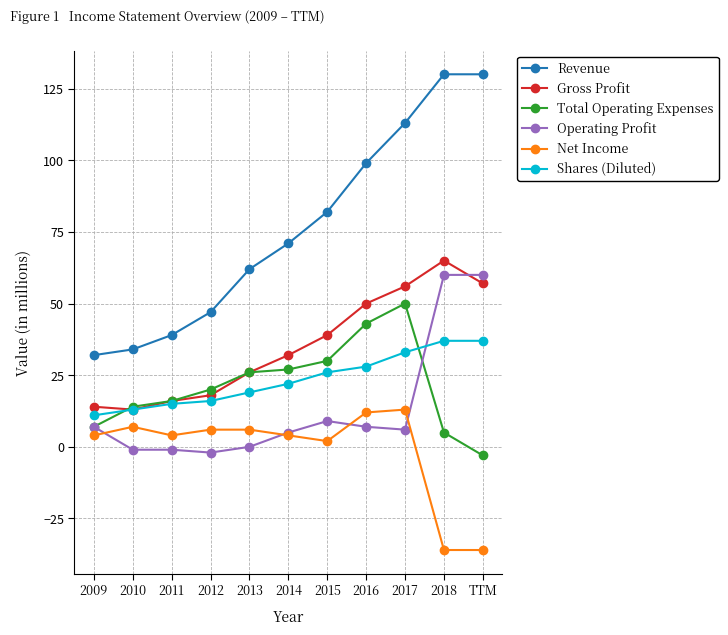

Reading left to right, list all the values displayed in this chart.

Revenue: 2009=32	2010=34	2011=39	2012=47	2013=62	2014=71	2015=82	2016=99	2017=113	2018=130	TTM=130
Gross Profit: 2009=14	2010=13	2011=16	2012=18	2013=26	2014=32	2015=39	2016=50	2017=56	2018=65	TTM=57
Total Operating Expenses: 2009=7	2010=14	2011=16	2012=20	2013=26	2014=27	2015=30	2016=43	2017=50	2018=5	TTM=-3
Operating Profit: 2009=7	2010=-1	2011=-1	2012=-2	2013=0	2014=5	2015=9	2016=7	2017=6	2018=60	TTM=60
Net Income: 2009=4	2010=7	2011=4	2012=6	2013=6	2014=4	2015=2	2016=12	2017=13	2018=-36	TTM=-36
Shares (Diluted): 2009=11	2010=13	2011=15	2012=16	2013=19	2014=22	2015=26	2016=28	2017=33	2018=37	TTM=37